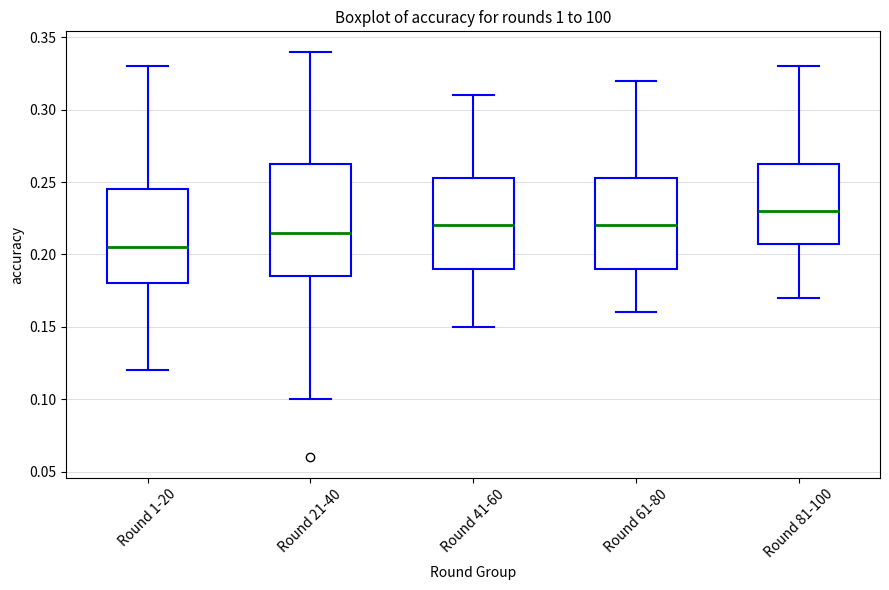

Reading left to right, transcribe this box plot: for each box, give where its median line is, the range the box spans, and where its two whiskers end, as read against the y-axis. The values are not printed on the chart, so give them approximately, as read against the axis.

Round 1-20: median 0.205, box 0.180 to 0.245, whiskers 0.120 to 0.330
Round 21-40: median 0.215, box 0.185 to 0.265, whiskers 0.100 to 0.340
Round 41-60: median 0.220, box 0.190 to 0.255, whiskers 0.150 to 0.310
Round 61-80: median 0.220, box 0.190 to 0.255, whiskers 0.160 to 0.320
Round 81-100: median 0.230, box 0.210 to 0.265, whiskers 0.170 to 0.330